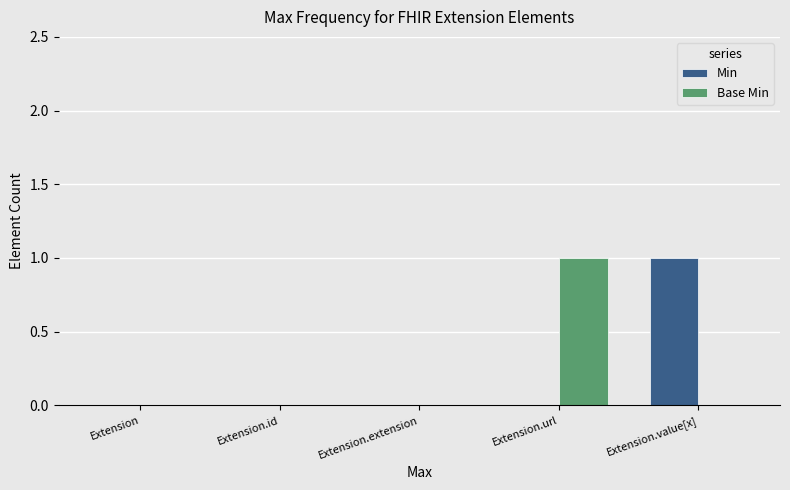

True or false: Base Min has a value of 1 at Extension.url.

True